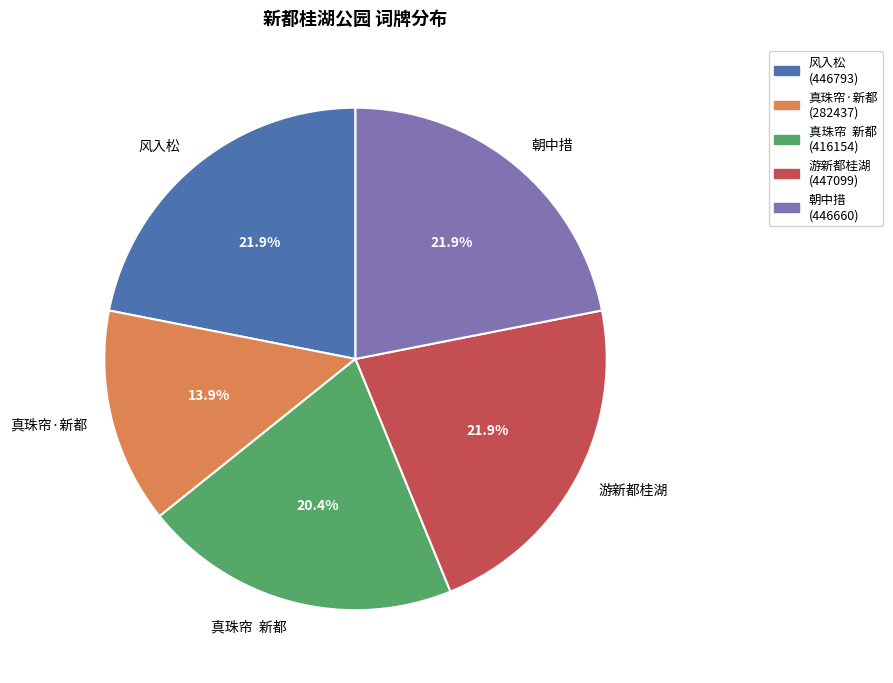

To the nearest percent, what is the average slice percentage?

20%